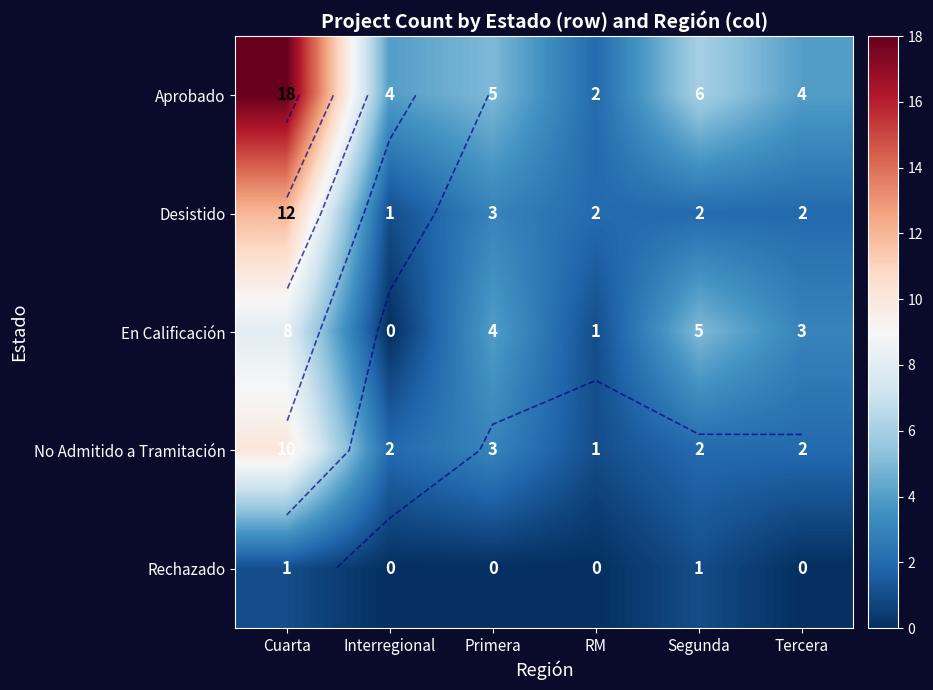

What is the sum of the En Calificación values at Tercera and RM?

4